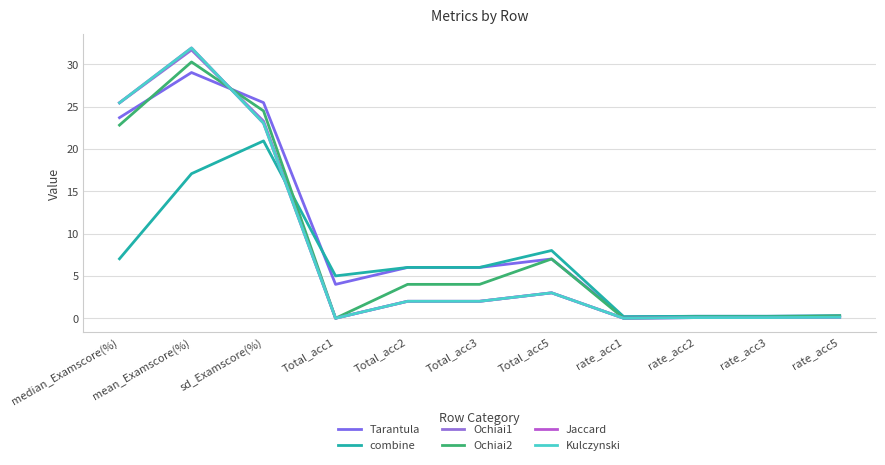

Is it true that Ochiai1 equals 10.4 at sd_Examscore(%)?

False